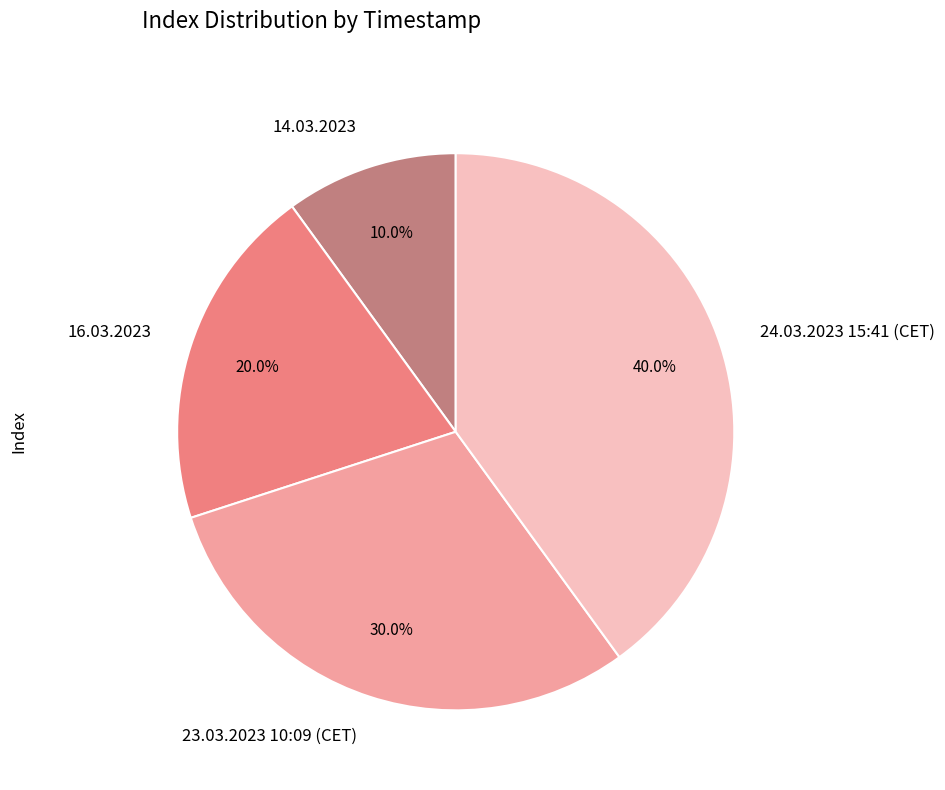

Approximately how many times larger is the value at 24.03.2023 15:41 (CET) compared to 23.03.2023 10:09 (CET)?

1.3